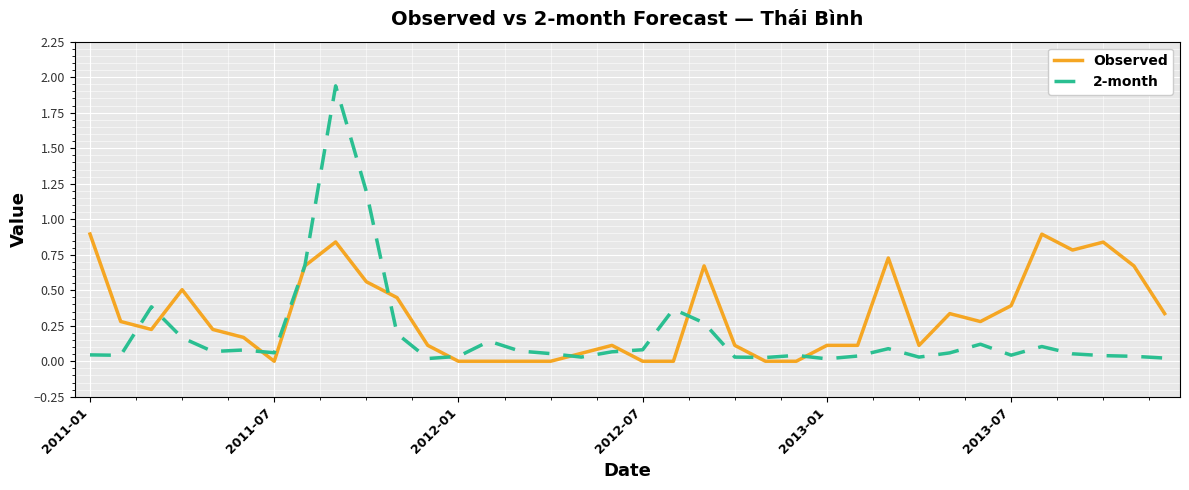

Which series has the largest total across all categories?

Observed